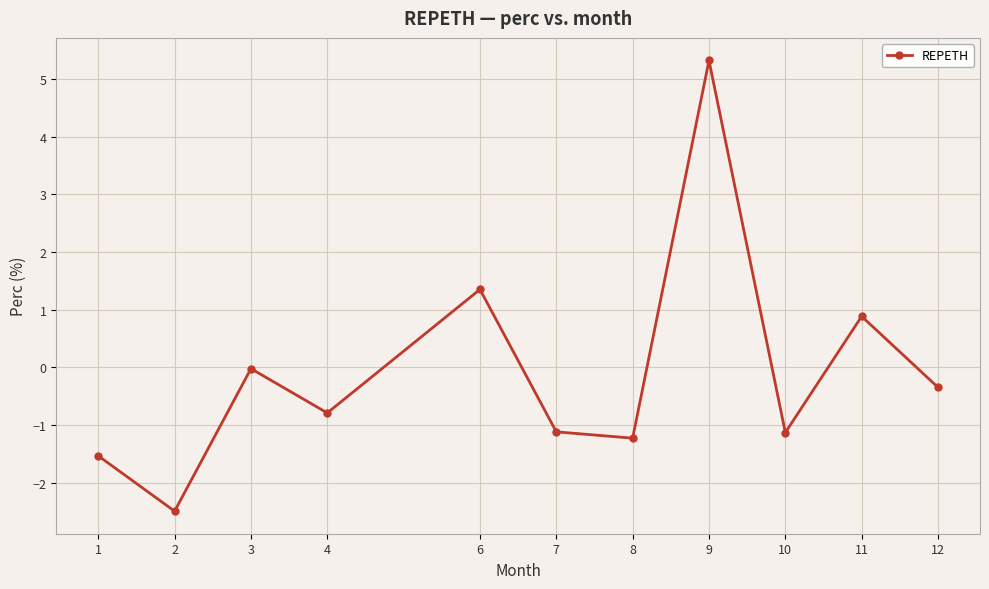

The value at 11 is 0.9. True or false?

True